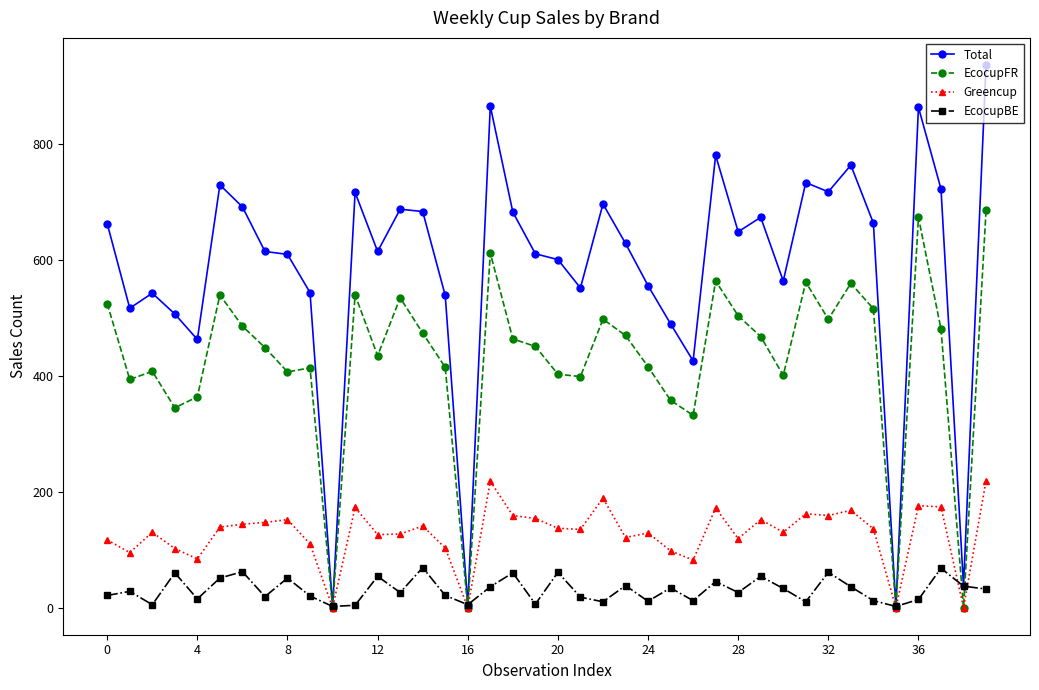

What is the difference between the maximum and minimum values in the Total series?

935